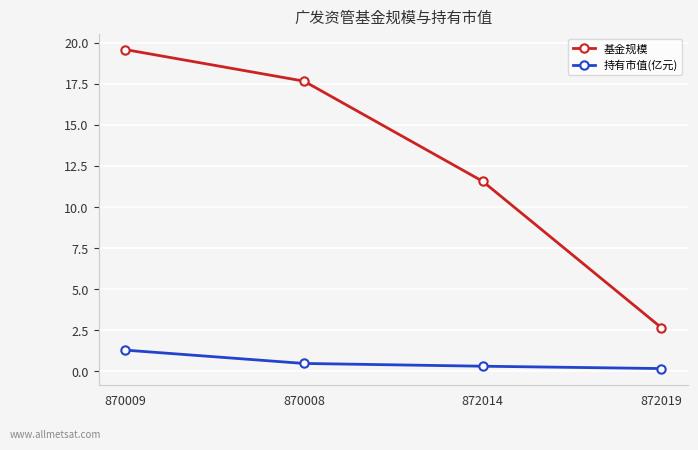

Is the value of 基金规模 at 872019 greater than the value of 持有市值(亿元) at 870009?

Yes